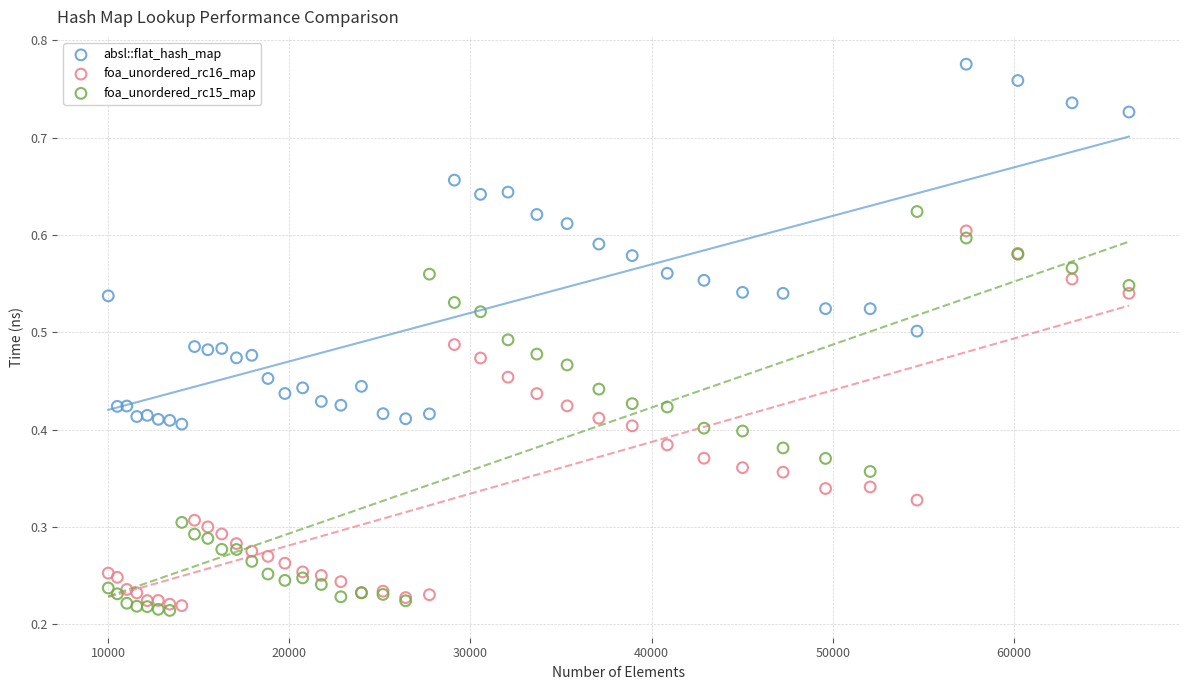

Which series reaches the maximum Y coordinate?

absl::flat_hash_map